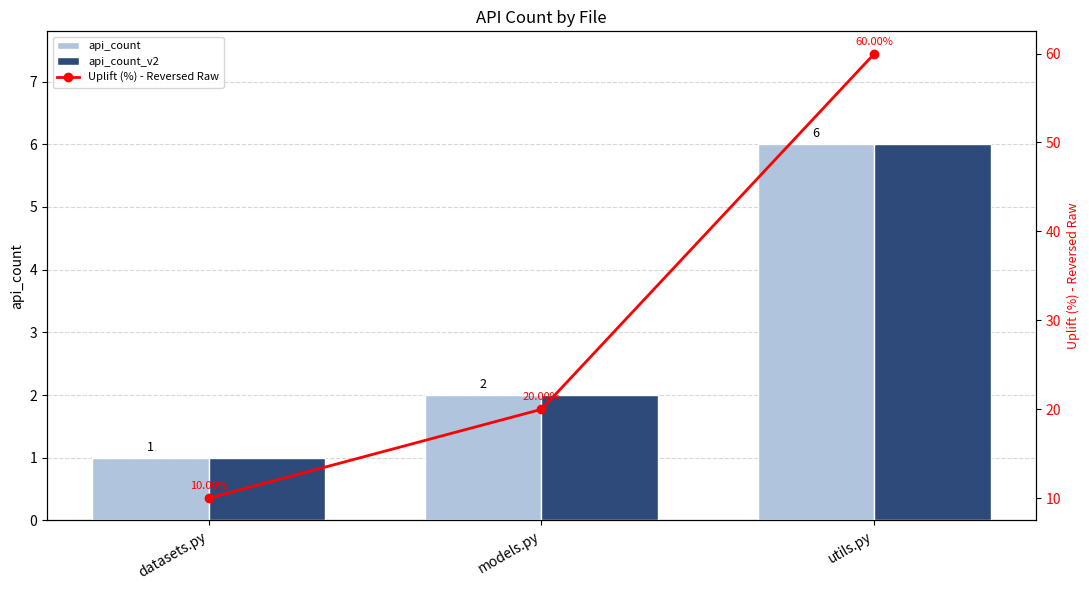

The value of api_count_v2 at models.py is 1. True or false?

False